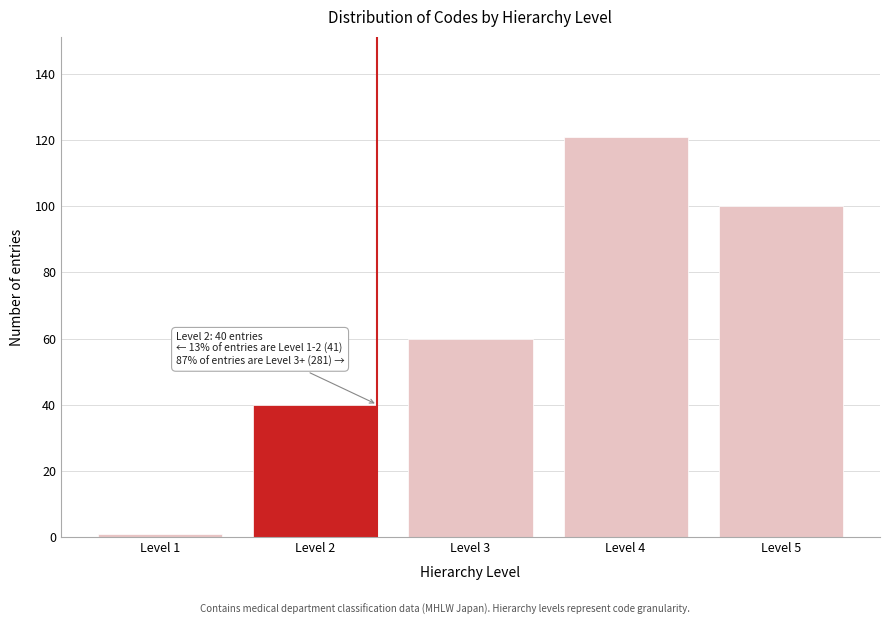

Reading left to right, list all the values displayed in this chart.

1	40	60	121	100